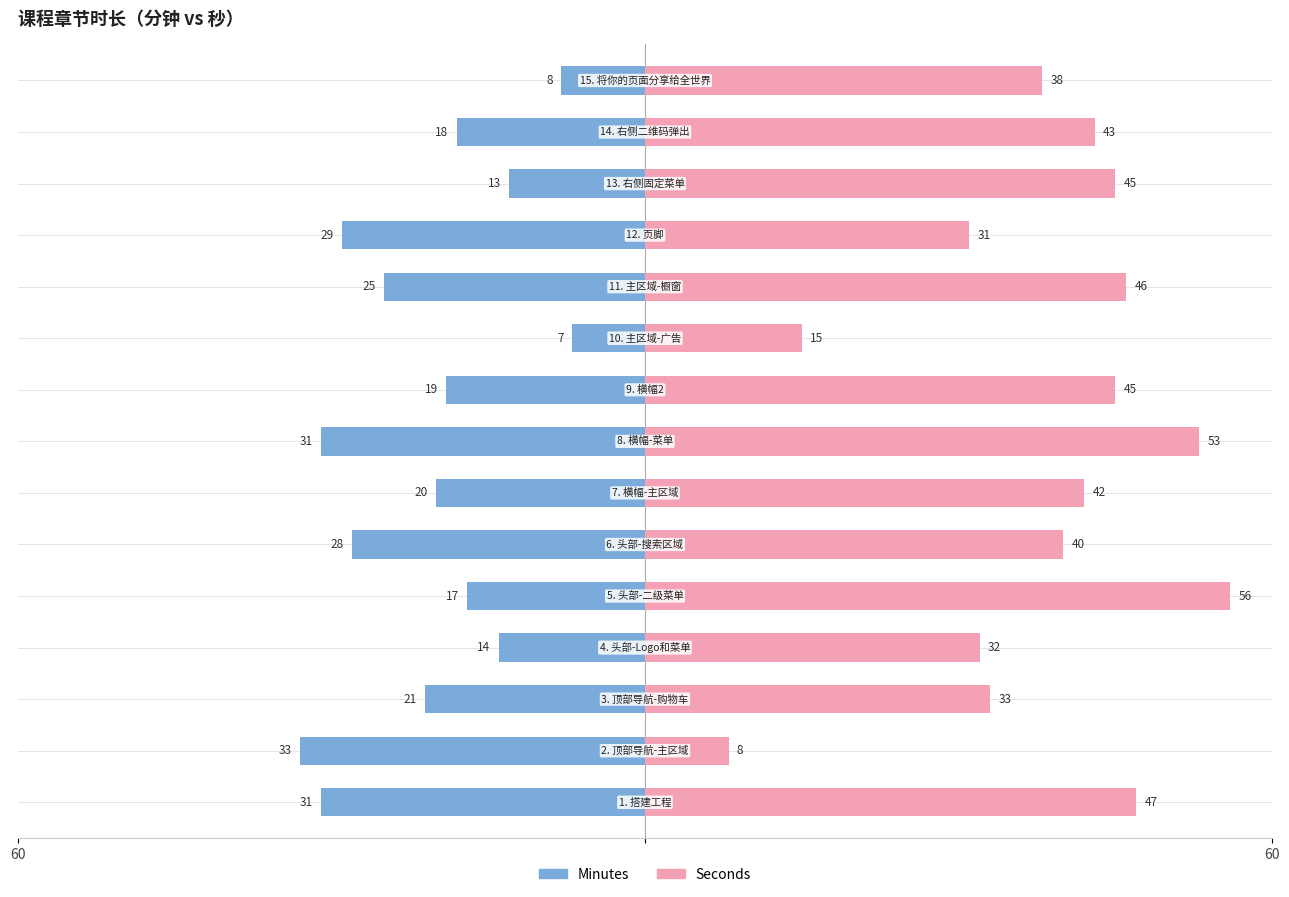

Rank the series at 7 from highest to lowest value.

Seconds, Minutes